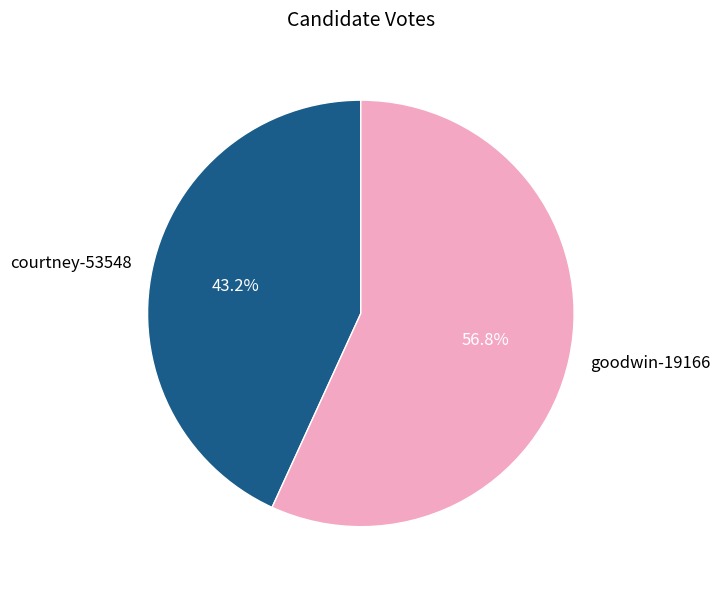

Is it true that goodwin-19166 is 57% of the pie?

True